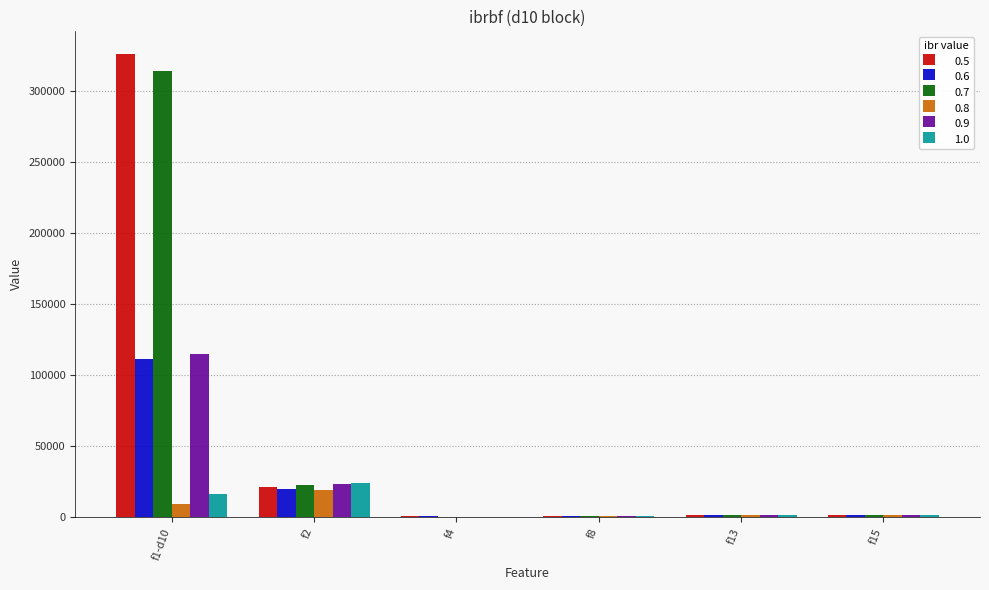

At which label is 0.8 closest to 9927?

f1-d10